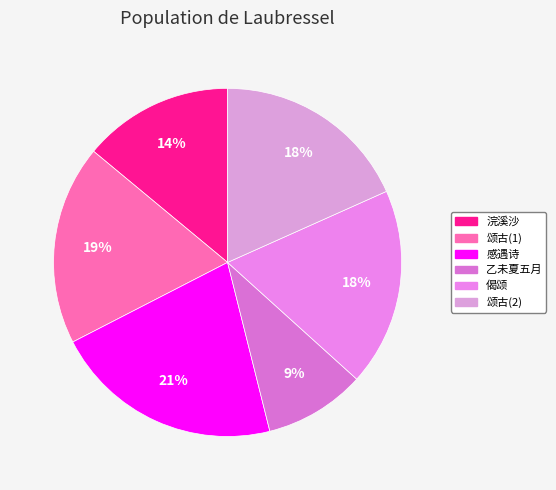

How many segments does this pie chart have?

6